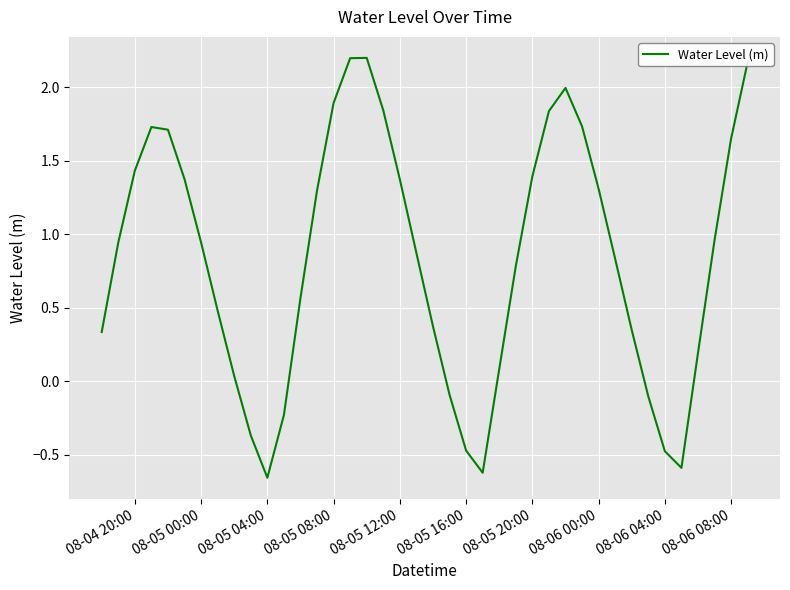

What is the difference between the maximum and minimum values?

2.9